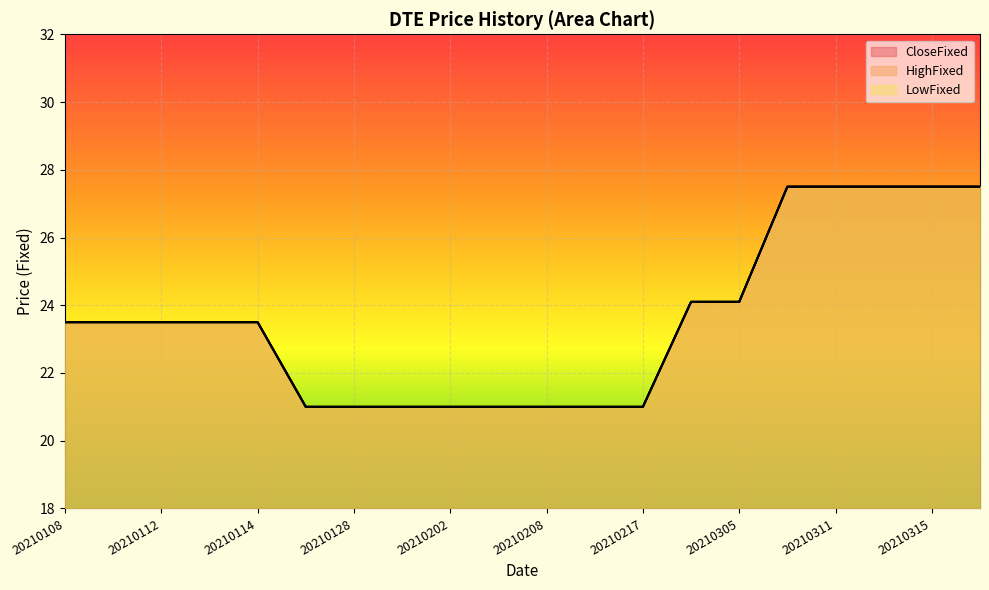

What are all the series names shown in the legend?

CloseFixed, HighFixed, LowFixed